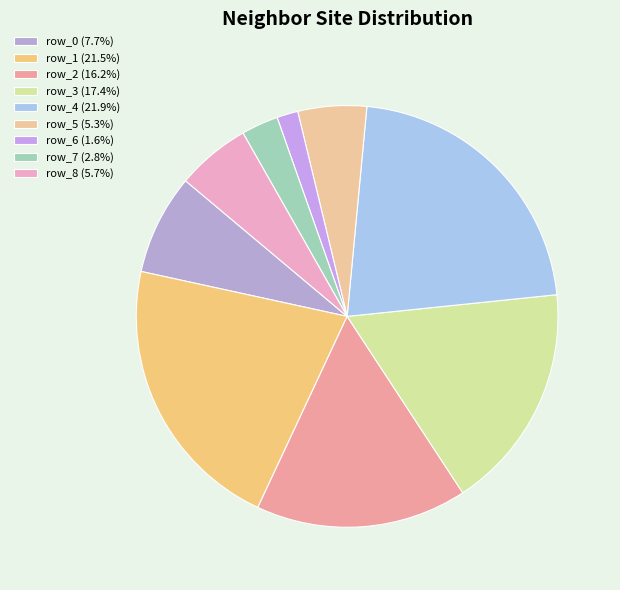

Rank the categories by value from lowest to highest.

row_6, row_7, row_5, row_8, row_0, row_2, row_3, row_1, row_4